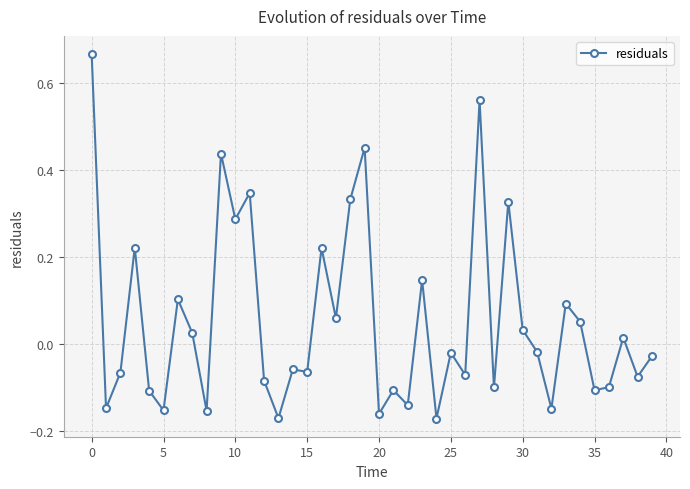

True or false: there are more than 1 points higher than both neighbors.

True